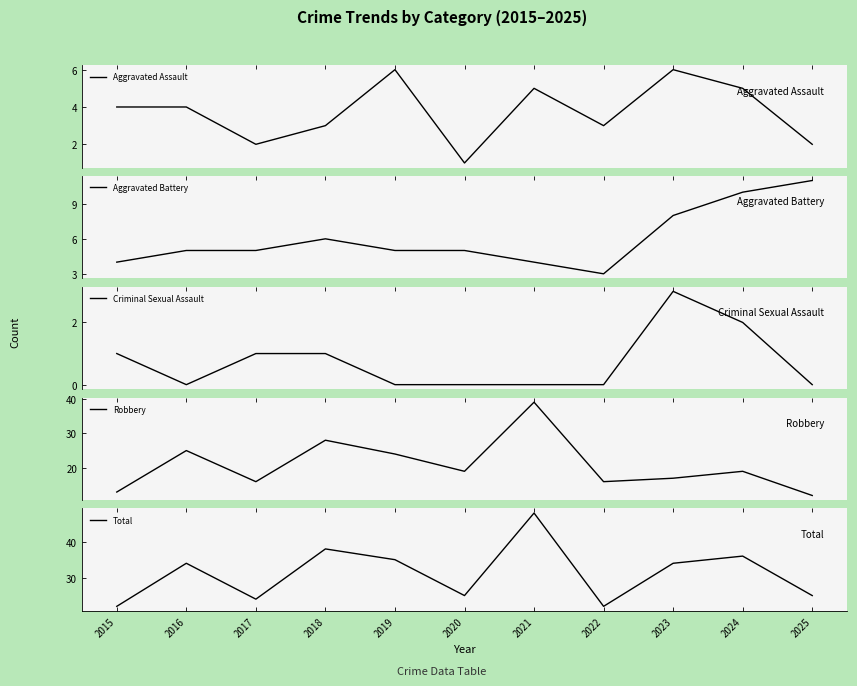

True or false: Criminal Sexual Assault has a value of 0 at 2015.

False